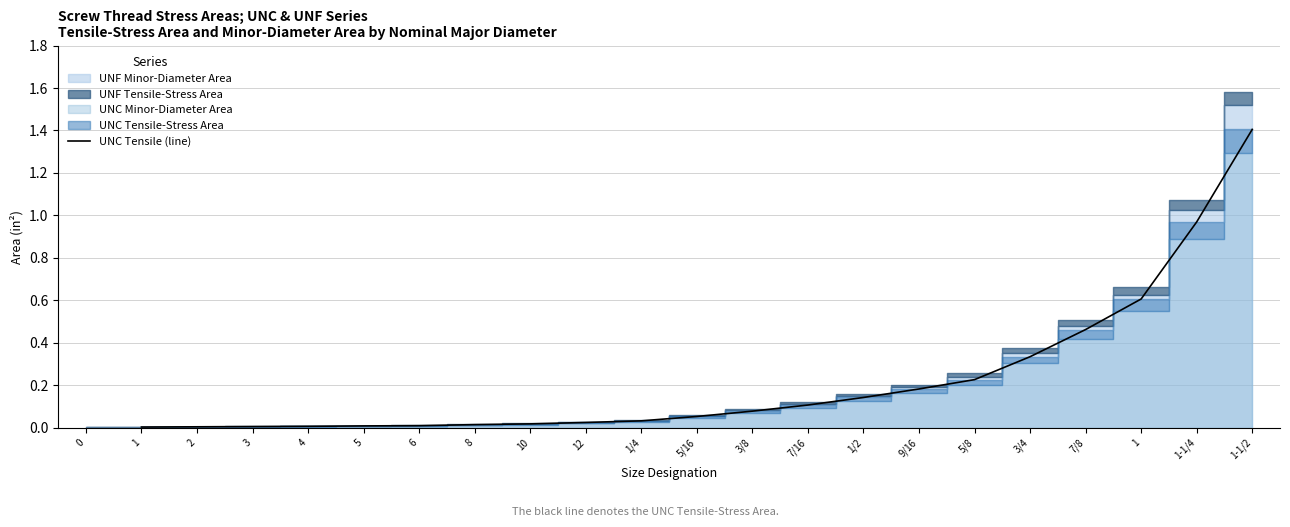

Between 1 and 5, which is larger?

5